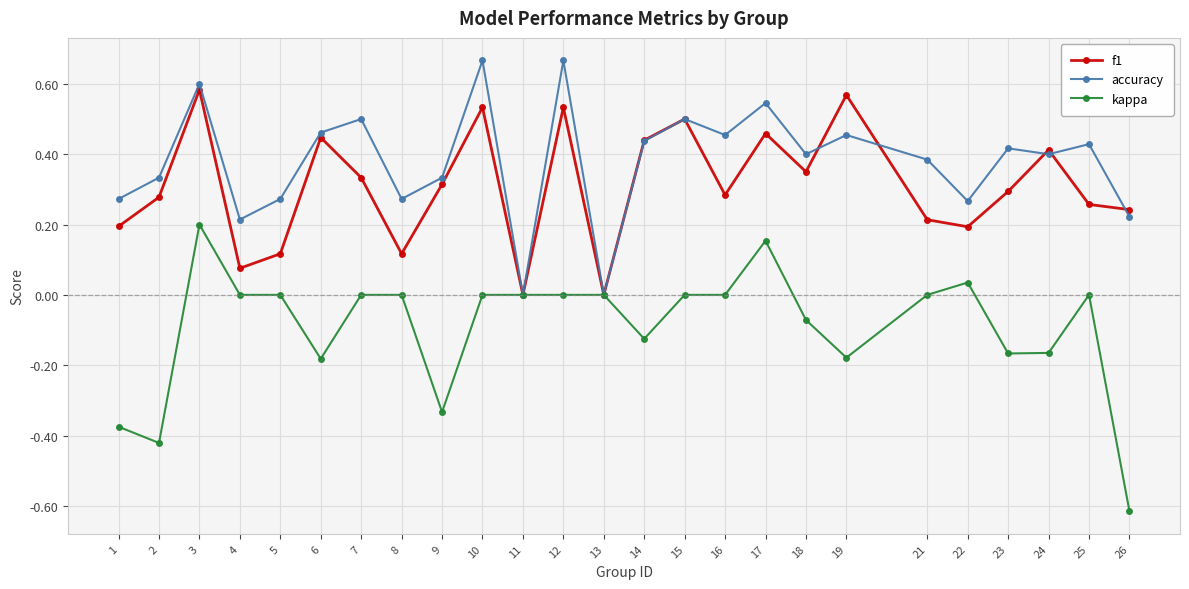

Is it true that accuracy equals 0.6 at 14?

False